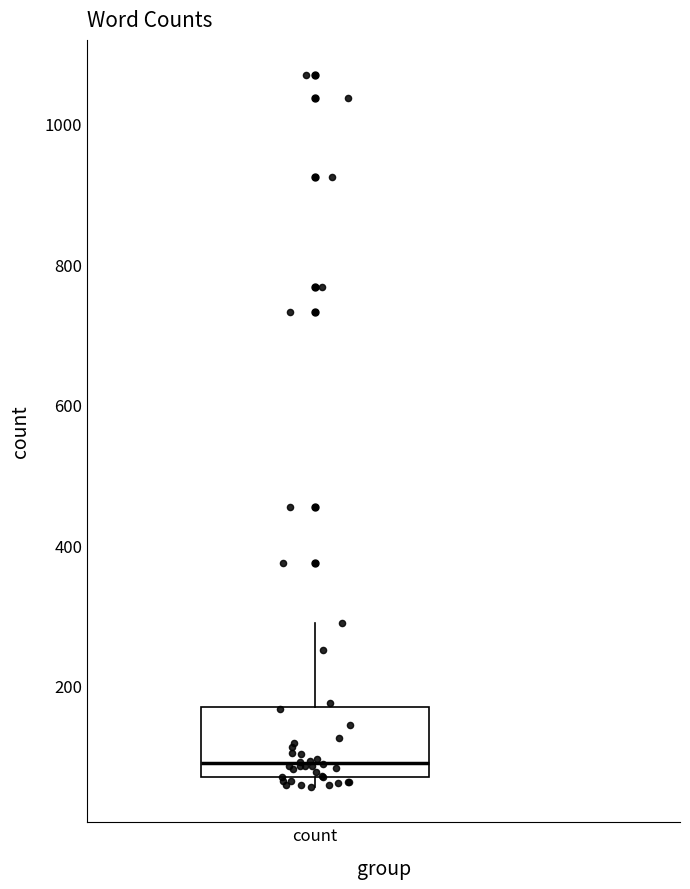

Where does the upper whisker of the box for count end on the y-axis? The values are not printed on the chart, so give them approximately, as read against the axis.

280